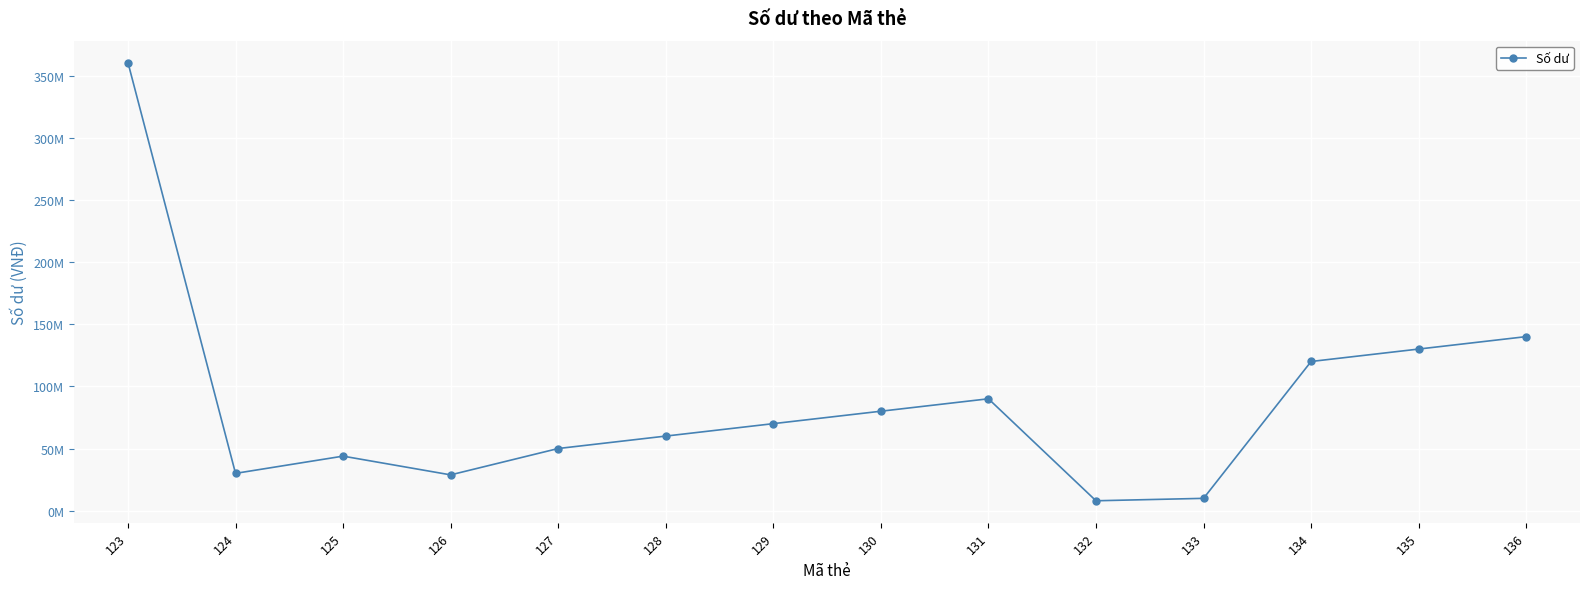

What is the value of the 4th point from the left?

28800000